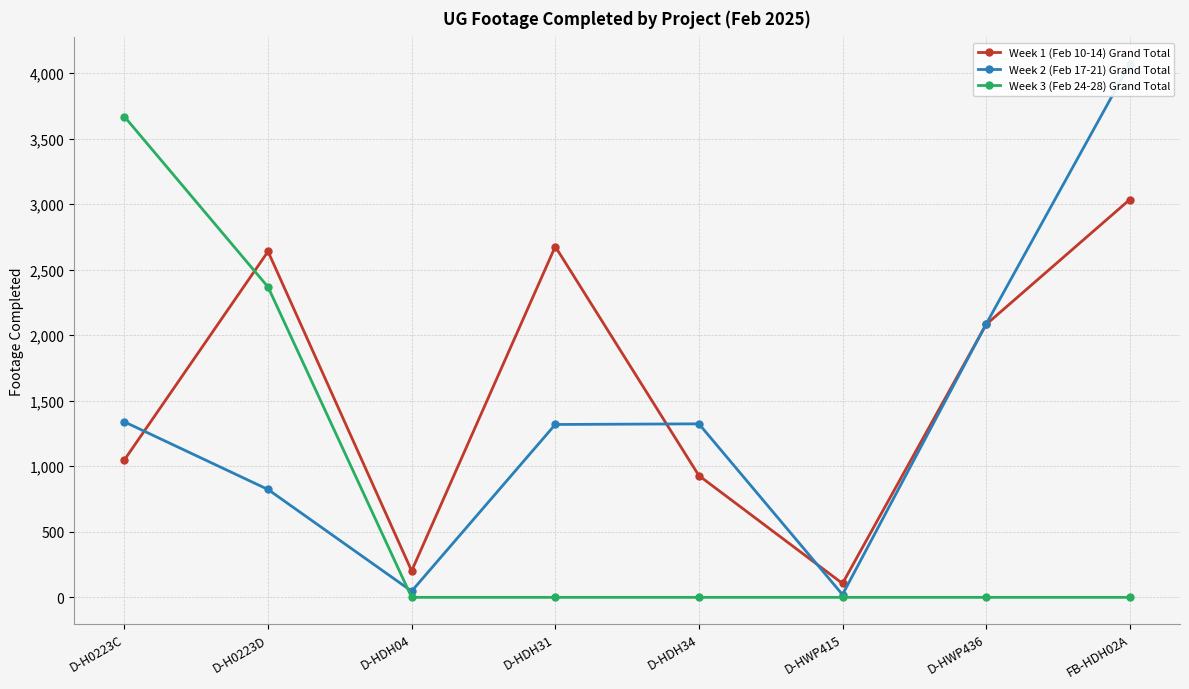

In Week 2 (Feb 17-21) Grand Total, how many points are lower than both neighbors (excluding endpoints)?

2